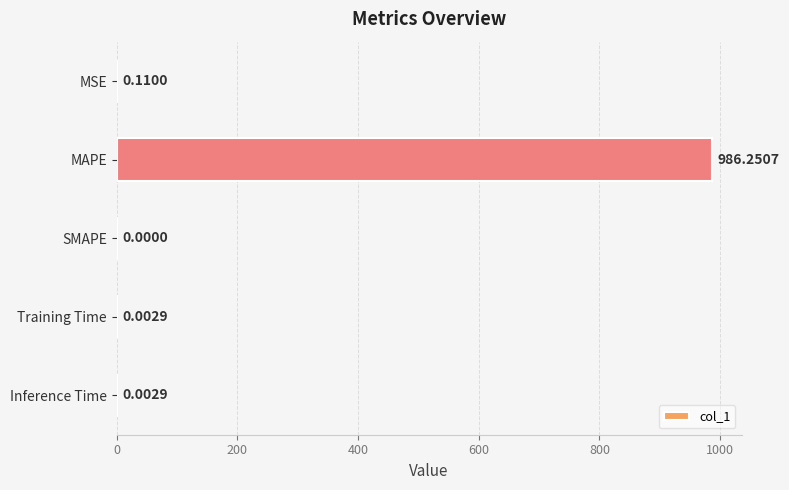

Which category has the highest value across all series?

MAPE